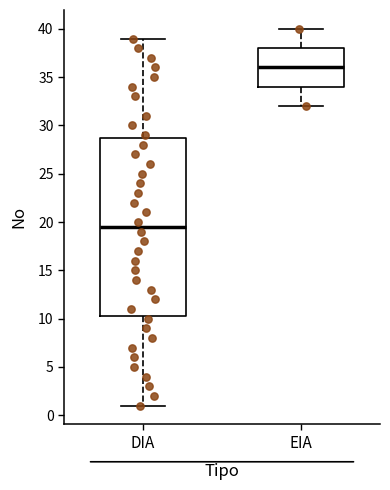

Which box's median line is the lowest?

DIA